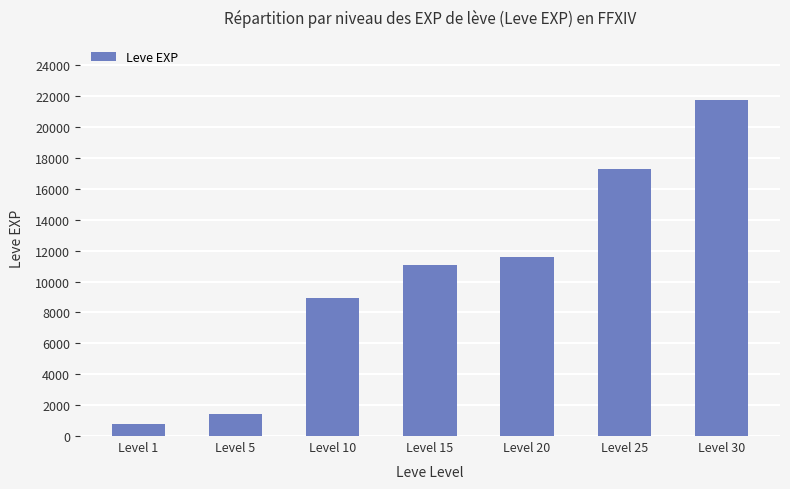

Rank the categories by value from highest to lowest.

Level 30, Level 25, Level 20, Level 15, Level 10, Level 5, Level 1